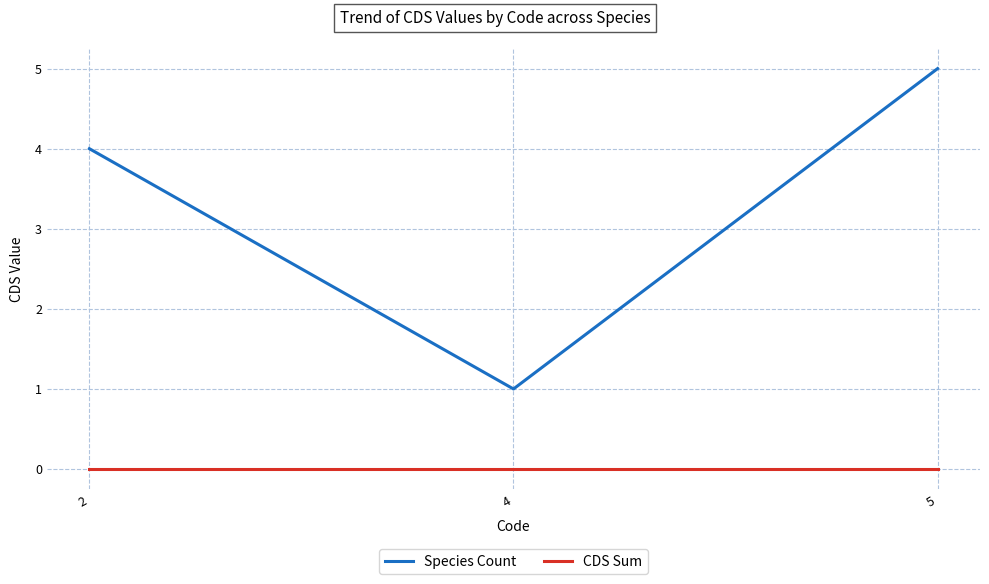

Rank the categories by Species Count value from highest to lowest.

5, 2, 4